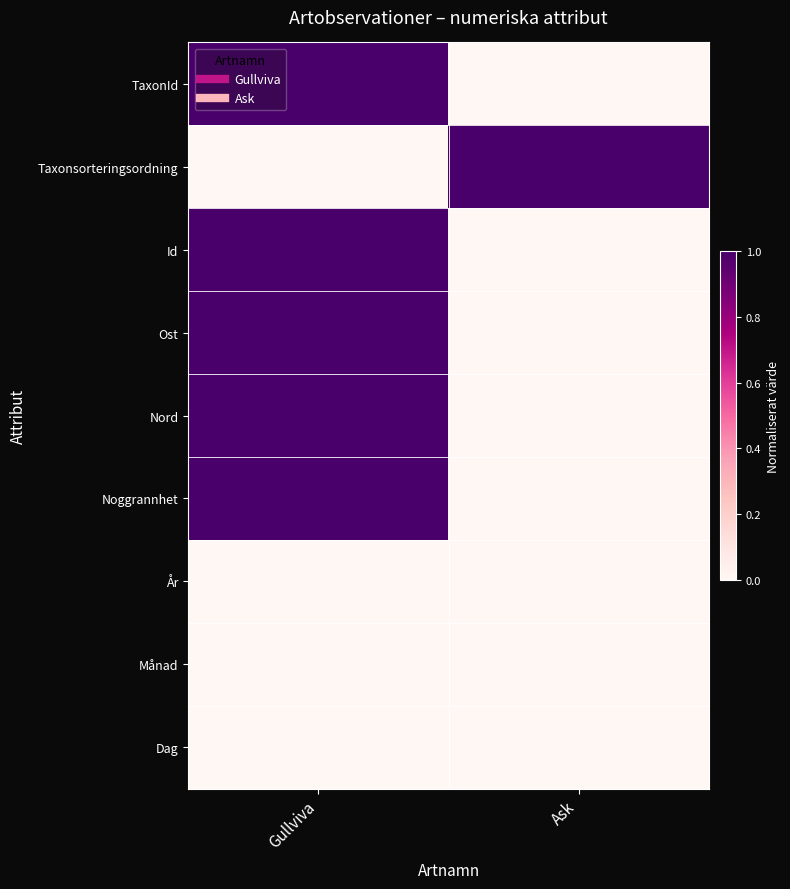

Reading left to right, what are all the values shown in this chart?

TaxonId: Gullviva=1	Ask=0
Taxonsorteringsordning: Gullviva=0	Ask=1
Id: Gullviva=1	Ask=0
Ost: Gullviva=1	Ask=0
Nord: Gullviva=1	Ask=0
Noggrannhet: Gullviva=1	Ask=0
År: Gullviva=0	Ask=0
Månad: Gullviva=0	Ask=0
Dag: Gullviva=0	Ask=0